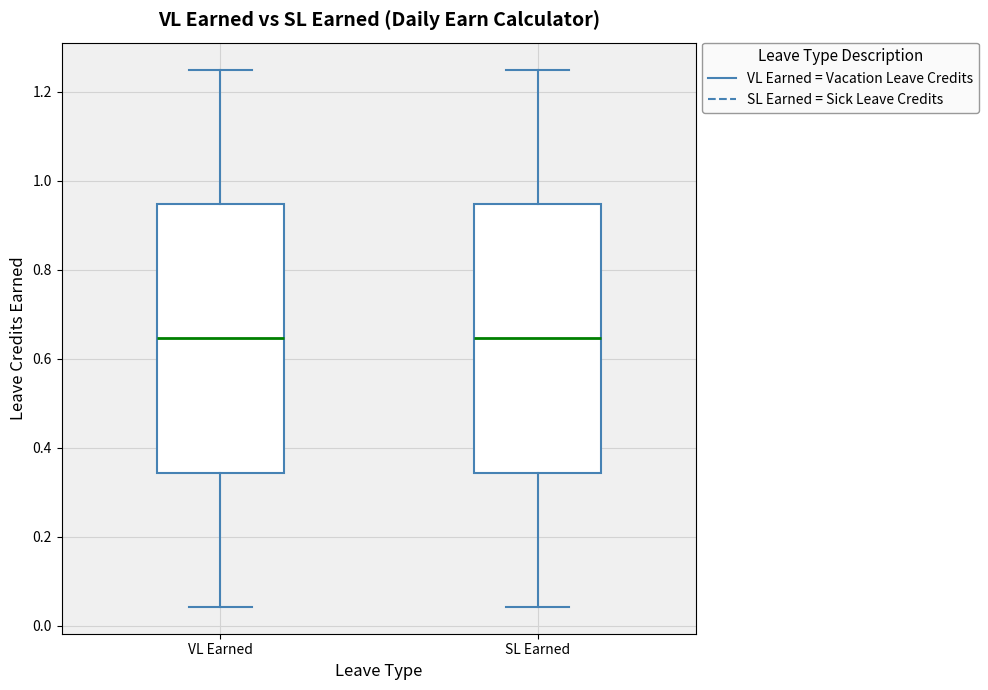

Where does the lower whisker of the box for VL Earned end on the y-axis? The values are not printed on the chart, so give them approximately, as read against the axis.

0.04